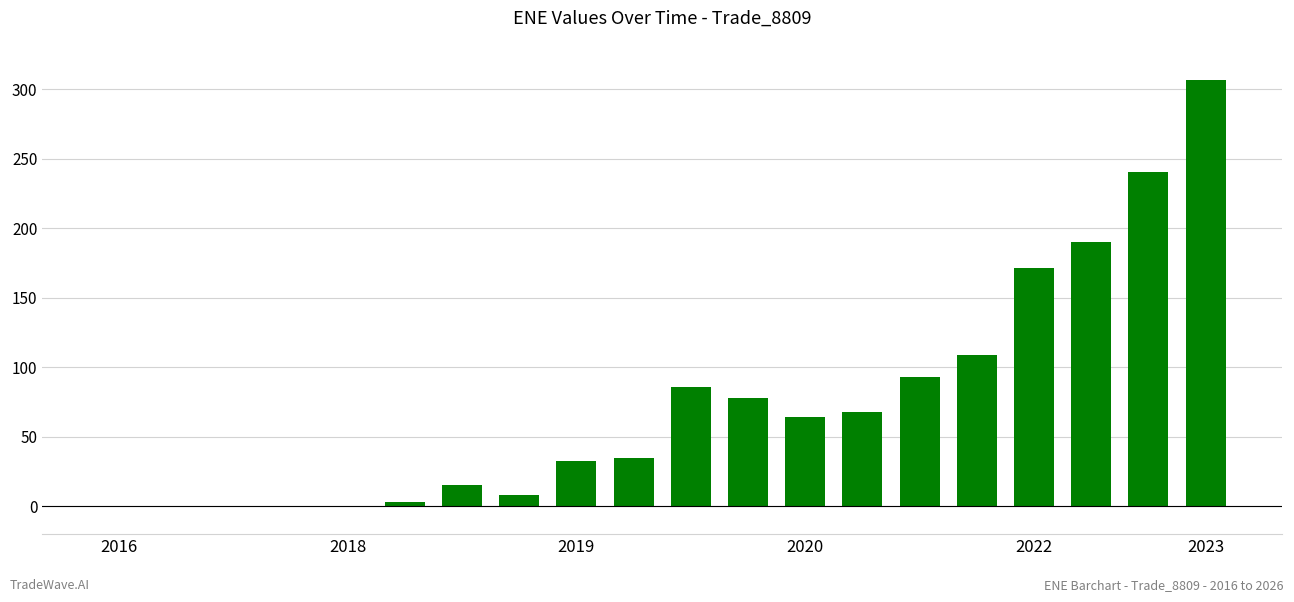

What is the sum of all values?

1498.9